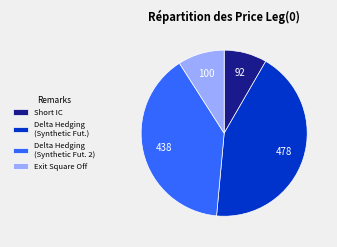

Is the sum of Short IC and Delta Hedging (Synthetic Fut. 2) greater than half?

No